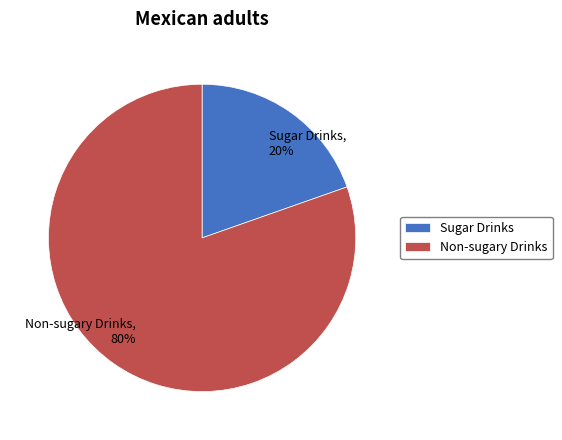

Which has a higher value, Non-sugary Drinks or Sugar Drinks?

Non-sugary Drinks